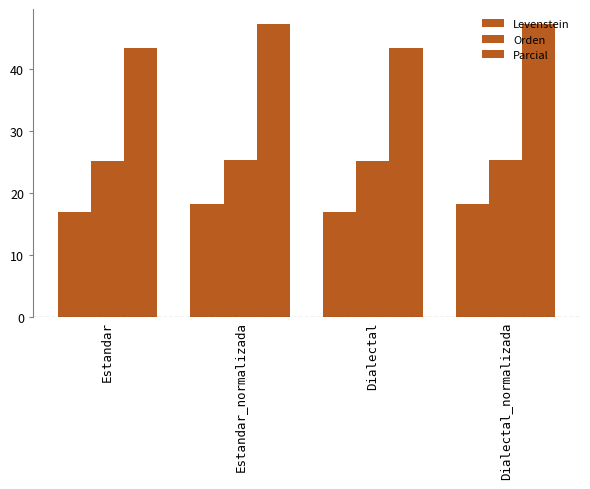

What position from the left is Dialectal_normalizada?

4